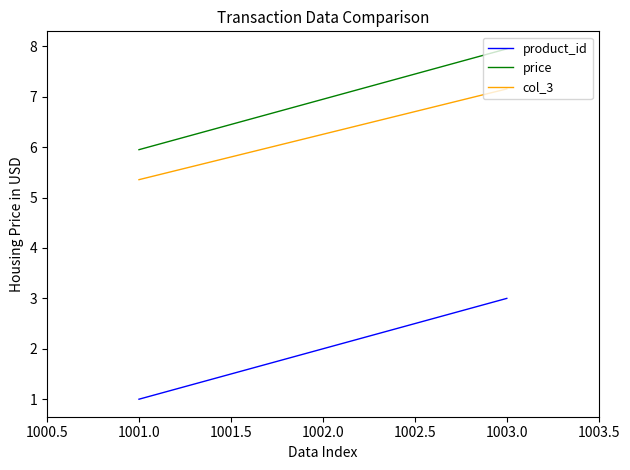

Rank the series by their maximum value, from lowest to highest.

product_id, col_3, price